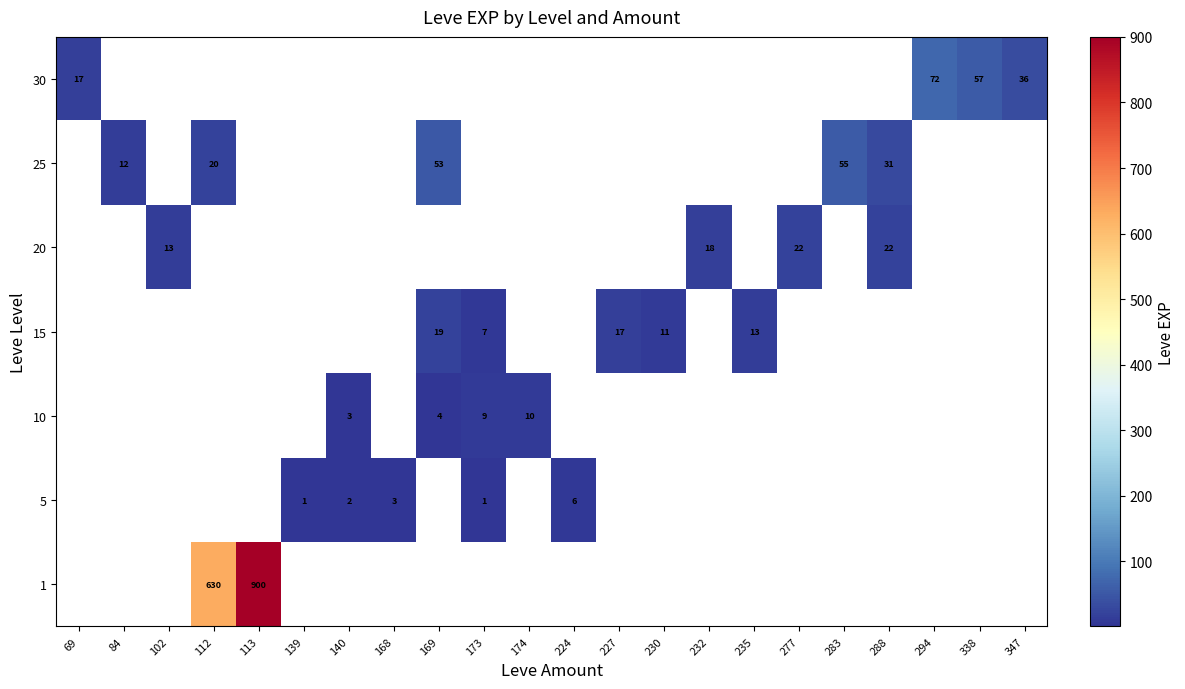

How many distinct data groups are displayed?

7